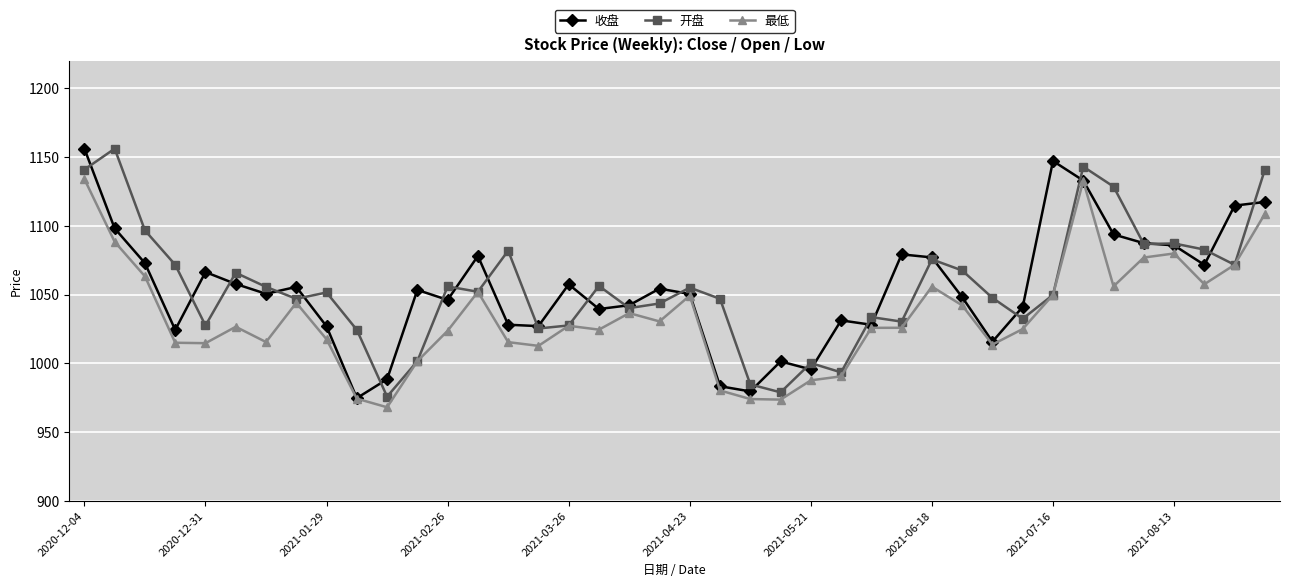

What is the value of the 最低 point at the 8th from the left?

1044.1